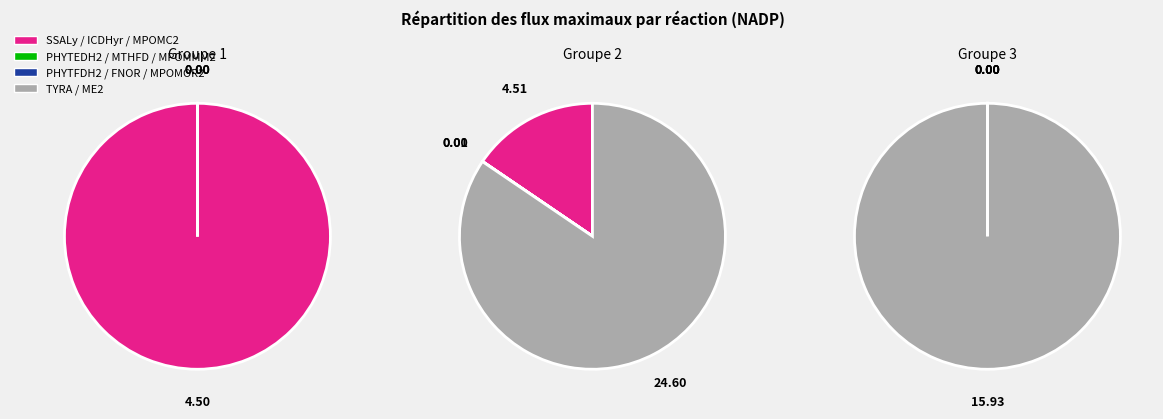

What is the change in value from ICDHyr to TYRA?

-4.5